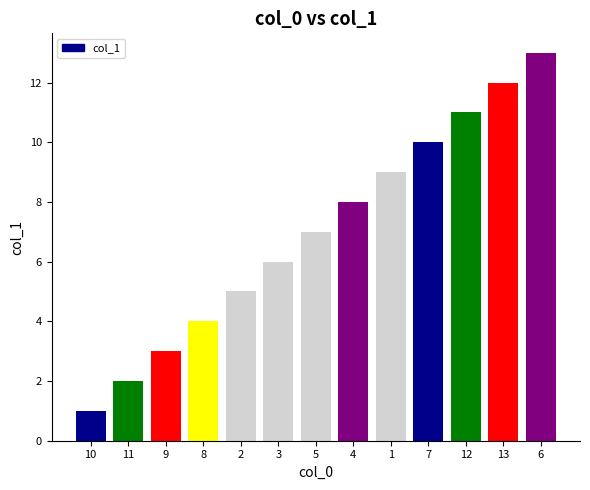

The chart shows a value of 10 at 7. True or false?

True